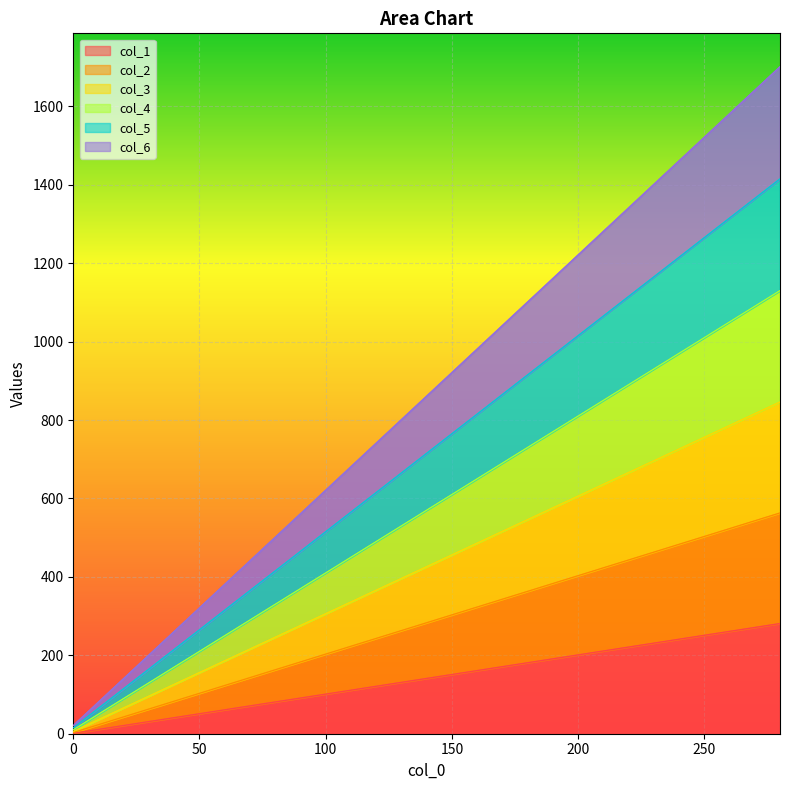

What is the value of the col_4 point at the 3rd from the left?

170